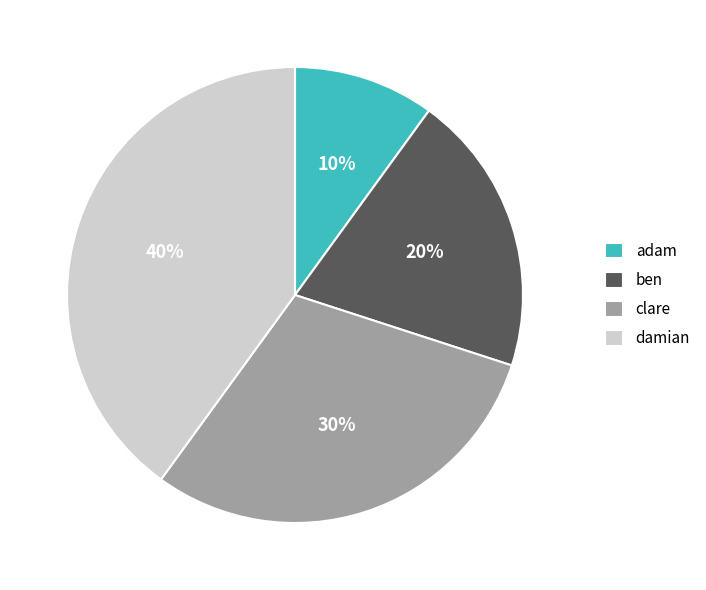

To the nearest percent, what is the difference between the largest and smallest slice percentages?

30%